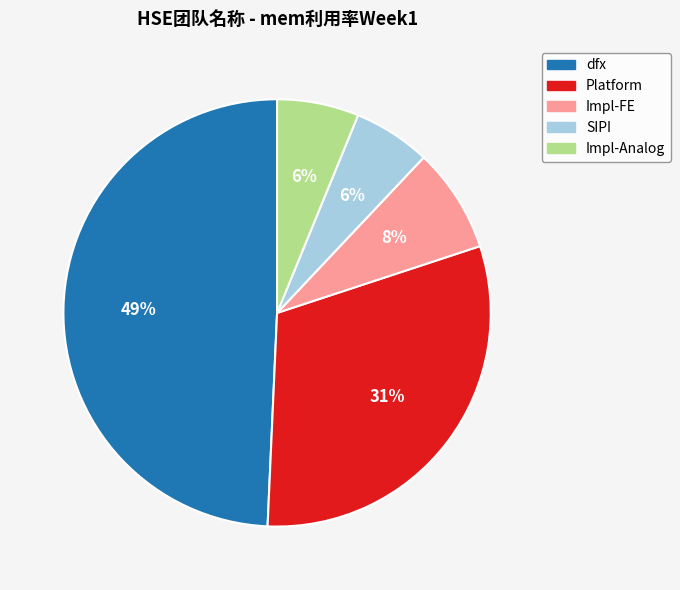

Is there a majority slice in this chart?

No